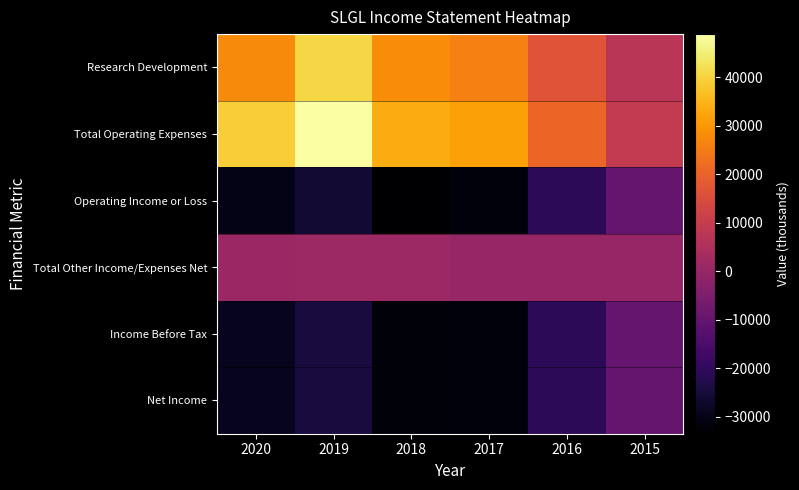

Which series has the largest total across all categories?

Total Operating Expenses